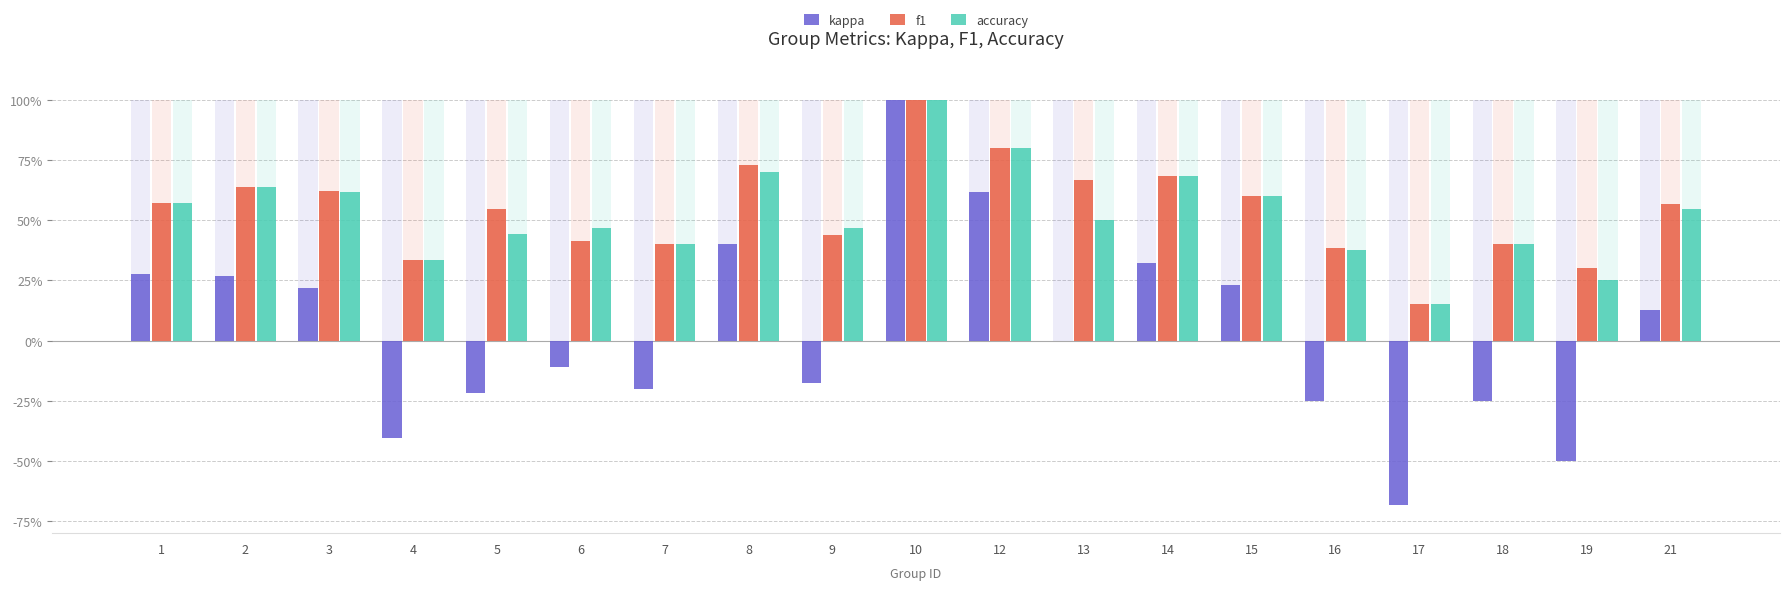

Which series has the largest total across all categories?

f1